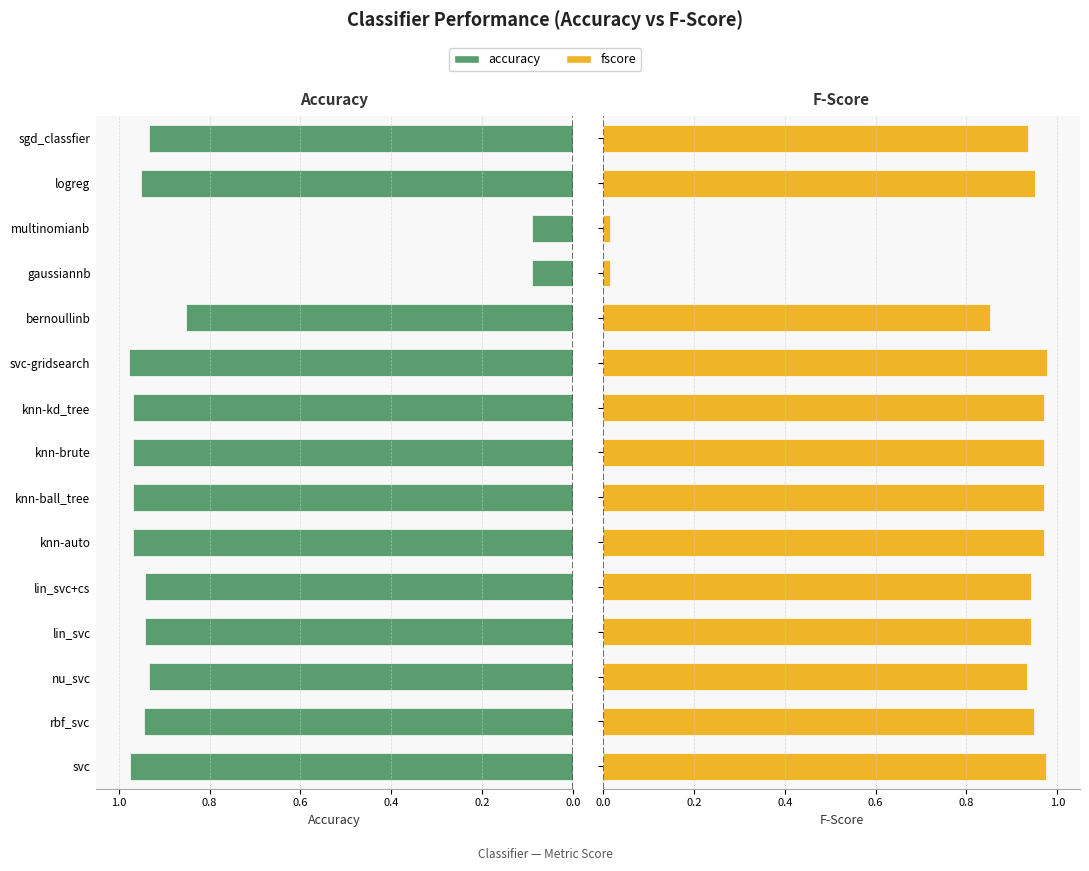

What is the total value across all series at lin_svc+cs?

1.9